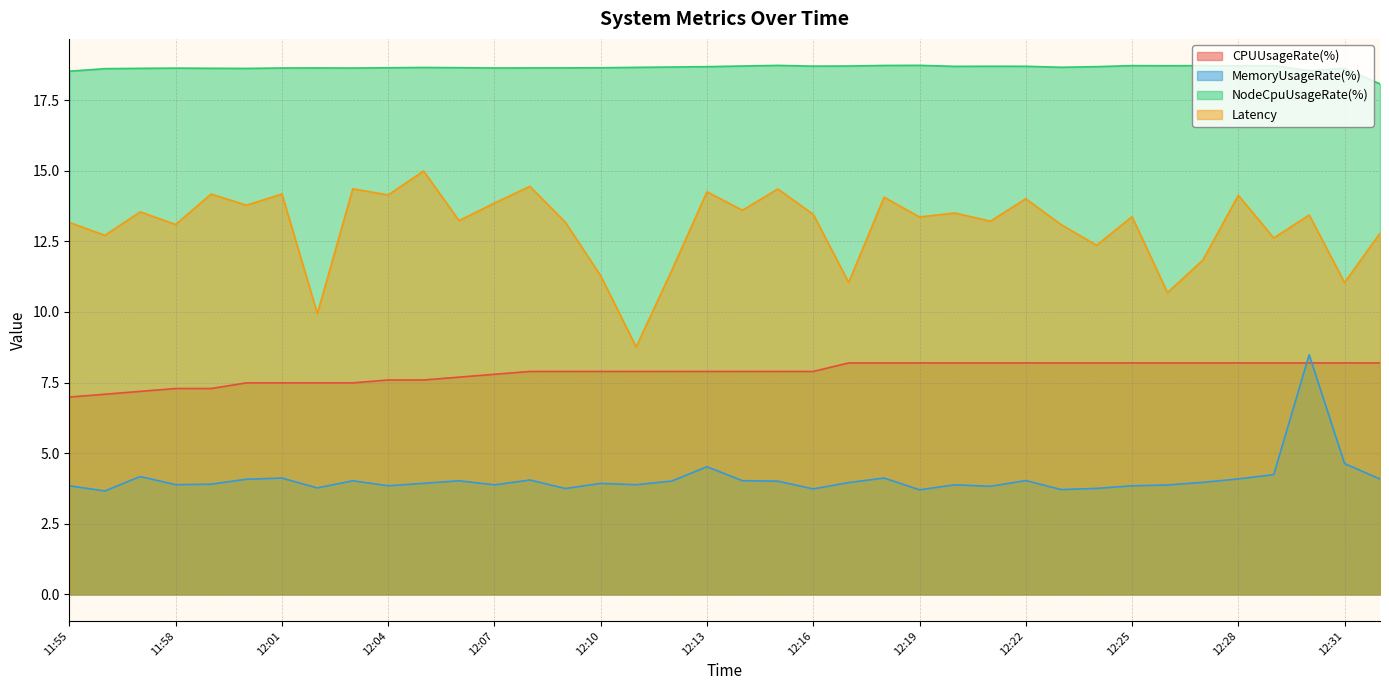

Is it true that Latency equals 2.4 at 12:12?

False